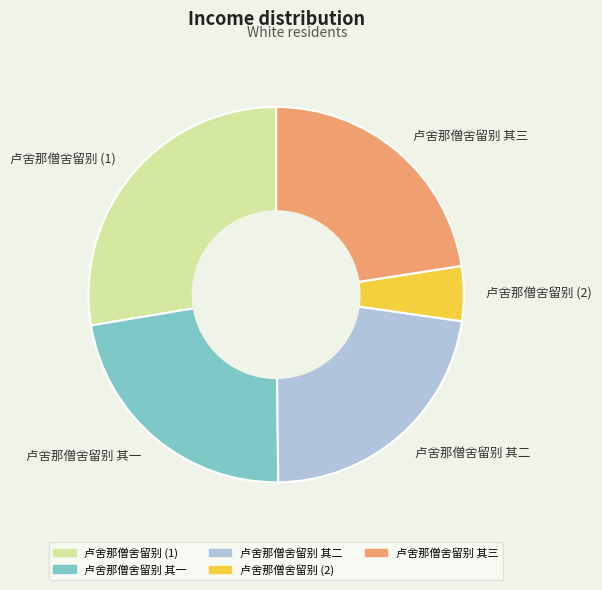

Does 卢舍那僧舍留别 (2) represent more than half of the total?

No